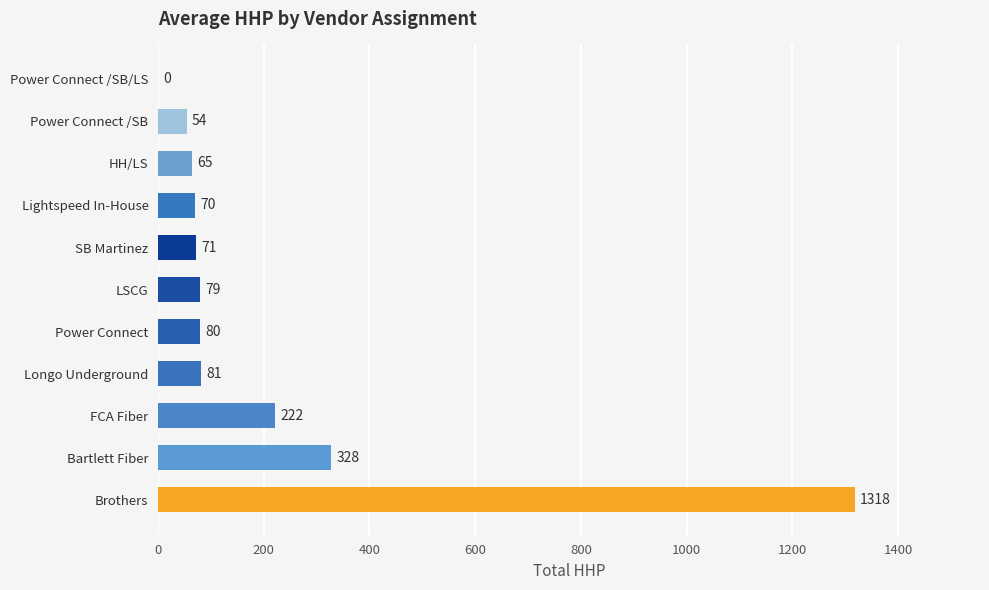

What is the change in value from Longo Underground to Power Connect /SB?

-27